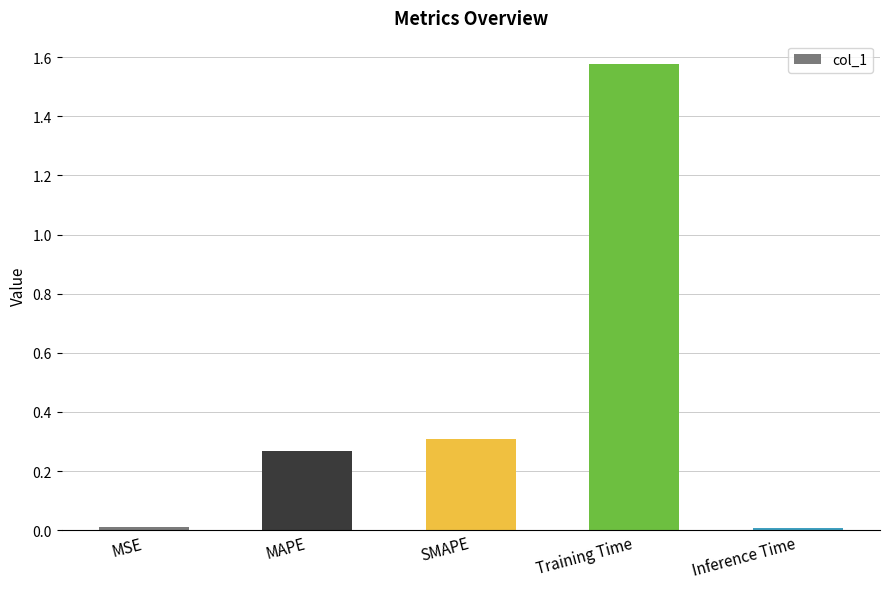

Between Inference Time and Training Time, which is larger?

Training Time